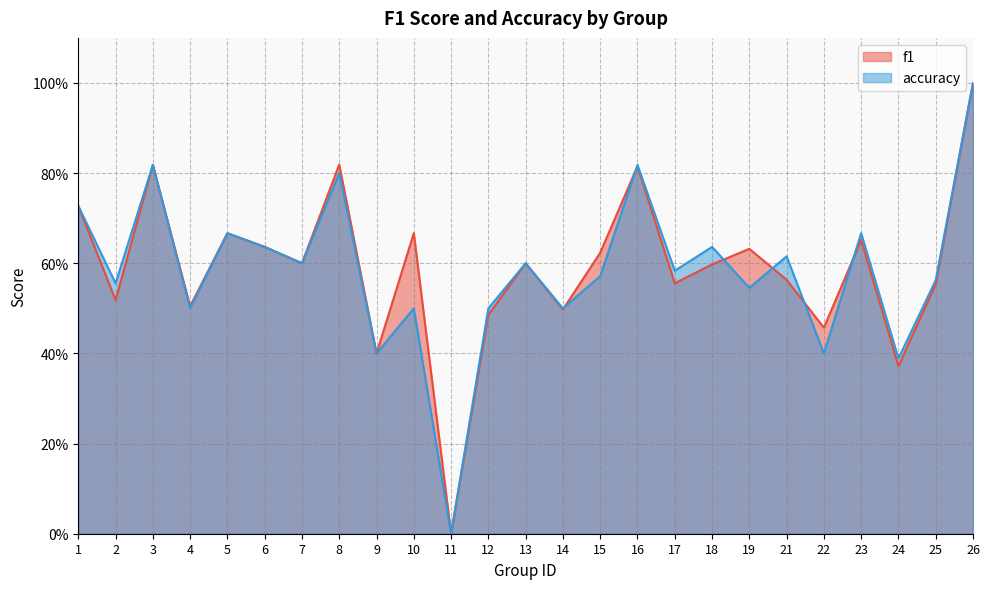

How many interior local peaks does the f1 series have?

8